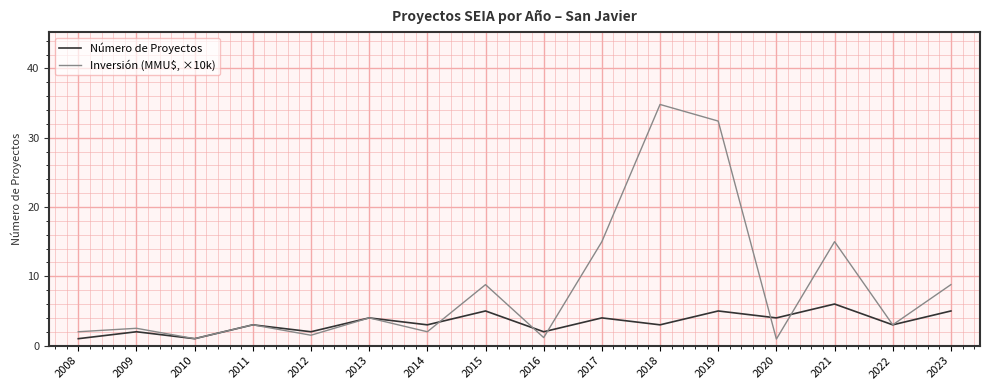

The Número de Proyectos series shows 1.7 at 2021. True or false?

False